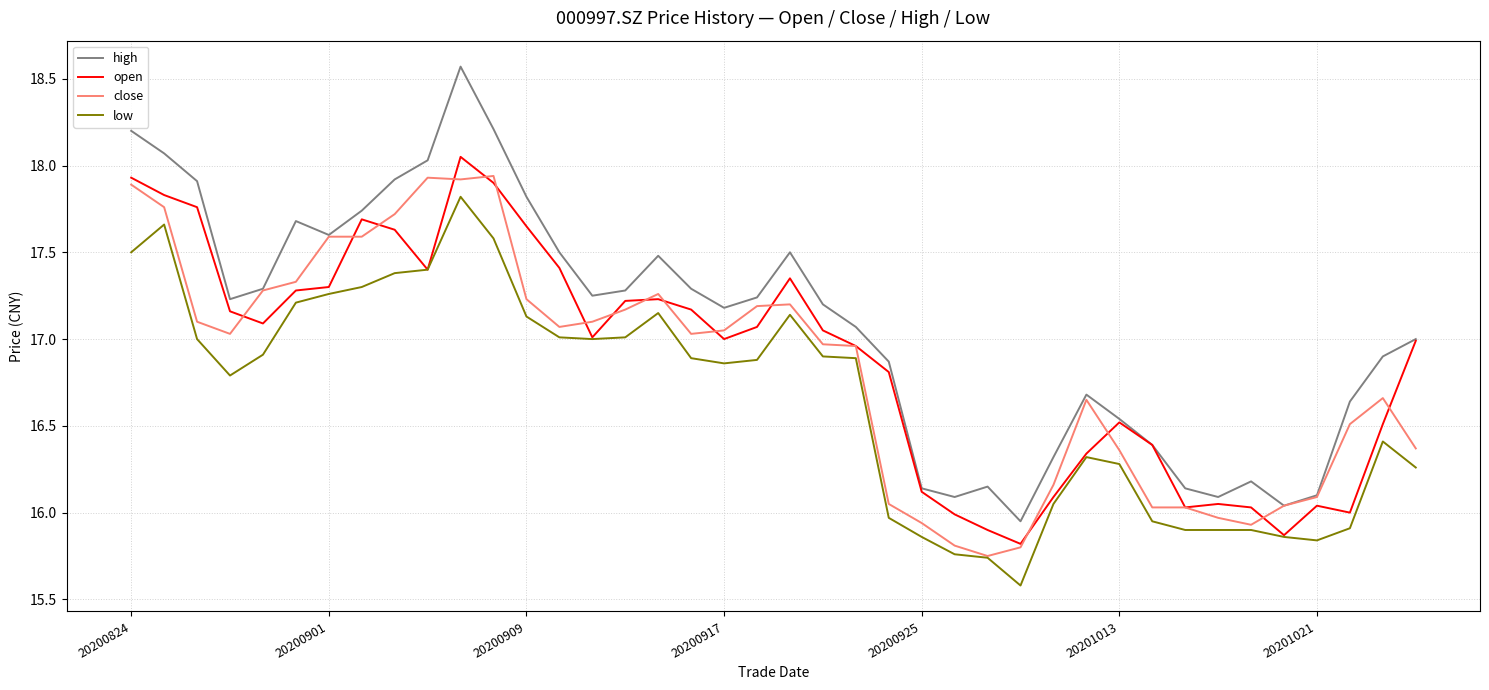

What is the lowest value of the low series?

15.6